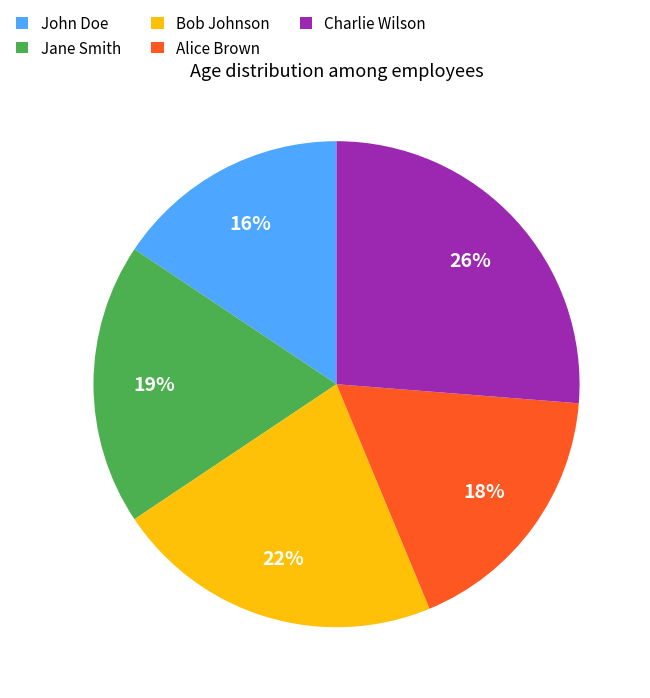

Do Alice Brown and John Doe together represent more than half of the pie?

No